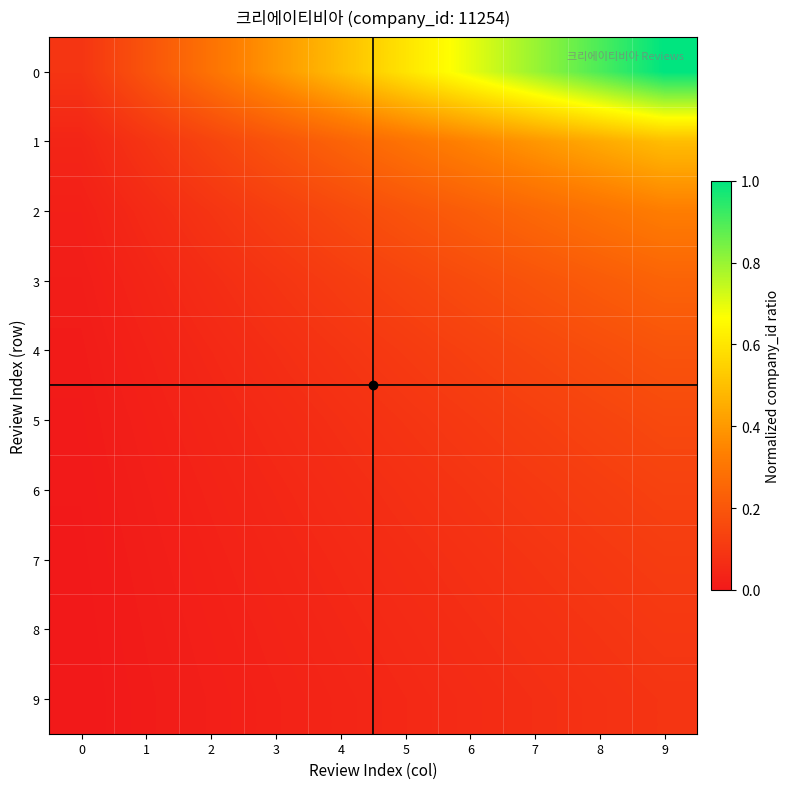

Reading left to right, list all the values displayed in this chart.

0: 0=0.1	1=0.2	2=0.3	3=0.4	4=0.5	5=0.6	6=0.7	7=0.8	8=0.9	9=1.0
1: 0=0.0	1=0.1	2=0.1	3=0.2	4=0.2	5=0.3	6=0.3	7=0.4	8=0.4	9=0.5
2: 0=0.0	1=0.1	2=0.1	3=0.1	4=0.2	5=0.2	6=0.2	7=0.3	8=0.3	9=0.3
3: 0=0.0	1=0.0	2=0.1	3=0.1	4=0.1	5=0.1	6=0.2	7=0.2	8=0.2	9=0.2
4: 0=0.0	1=0.0	2=0.1	3=0.1	4=0.1	5=0.1	6=0.1	7=0.2	8=0.2	9=0.2
5: 0=0.0	1=0.0	2=0.0	3=0.1	4=0.1	5=0.1	6=0.1	7=0.1	8=0.1	9=0.2
6: 0=0.0	1=0.0	2=0.0	3=0.0	4=0.1	5=0.1	6=0.1	7=0.1	8=0.1	9=0.1
7: 0=0.0	1=0.0	2=0.0	3=0.0	4=0.1	5=0.1	6=0.1	7=0.1	8=0.1	9=0.1
8: 0=0.0	1=0.0	2=0.0	3=0.0	4=0.0	5=0.1	6=0.1	7=0.1	8=0.1	9=0.1
9: 0=0.0	1=0.0	2=0.0	3=0.0	4=0.0	5=0.1	6=0.1	7=0.1	8=0.1	9=0.1